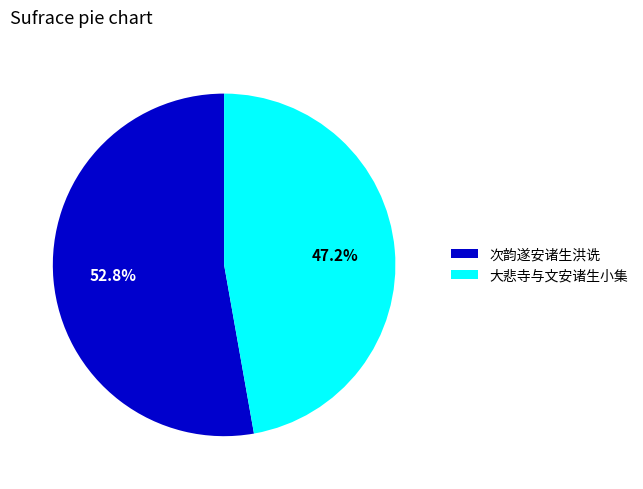

Rank the categories by value from highest to lowest.

次韵遂安诸生洪诜, 大悲寺与文安诸生小集